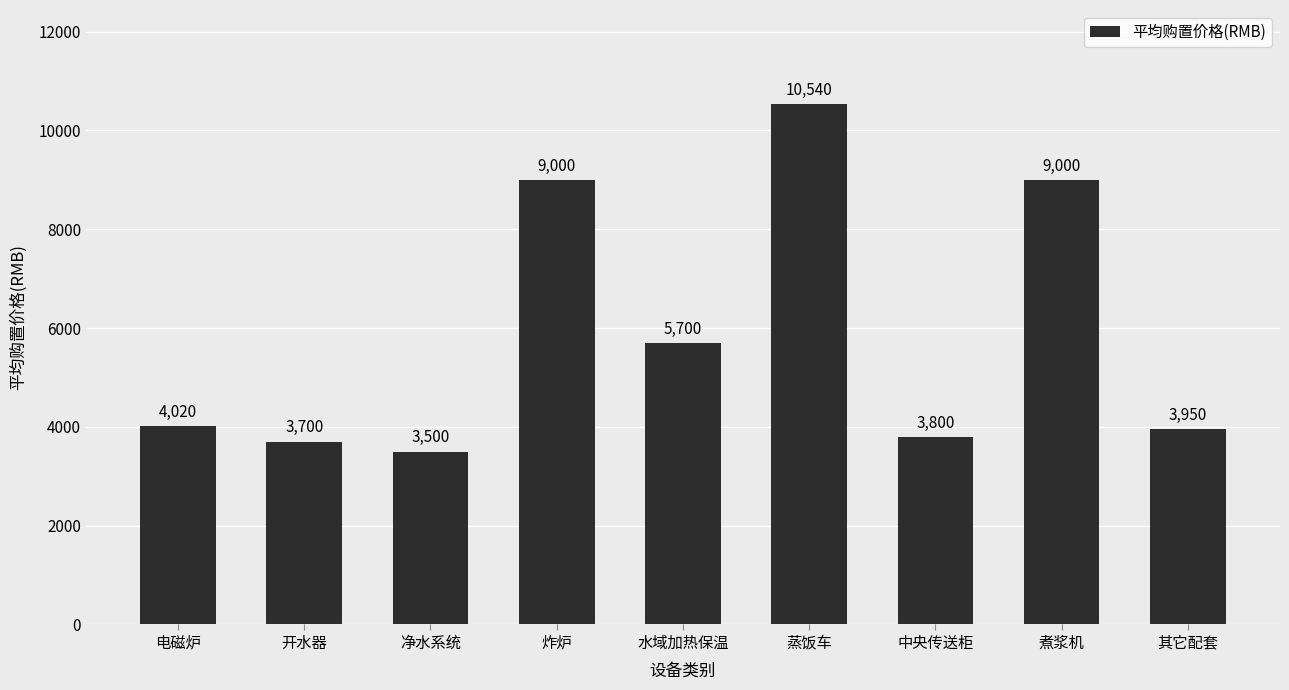

At which label is the value closest to 7020?

水域加热保温